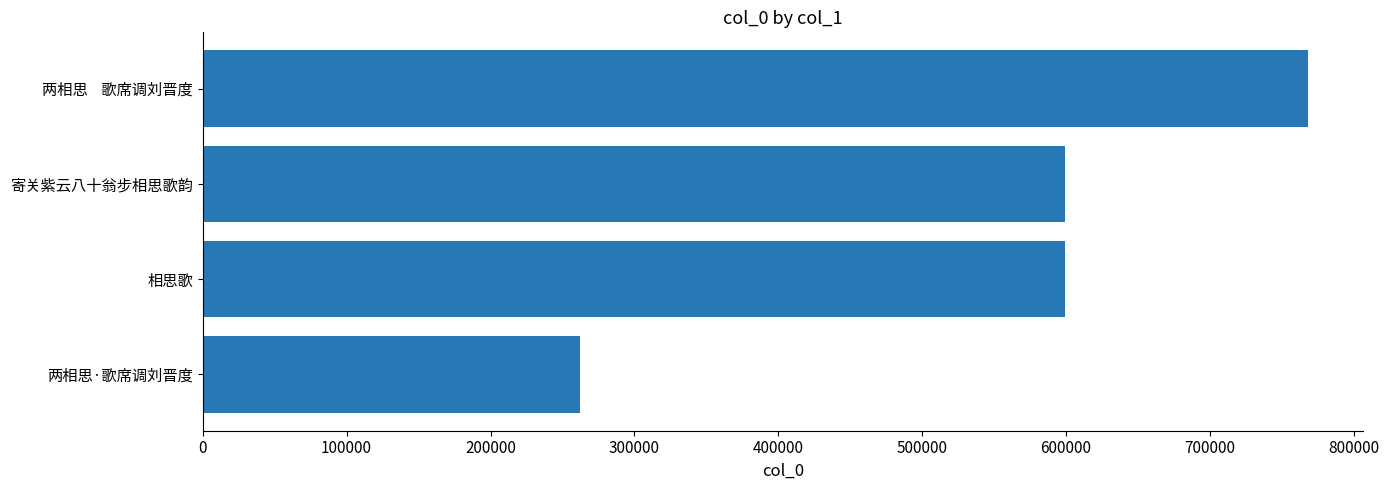

What is the minimum value shown in the chart?

261859